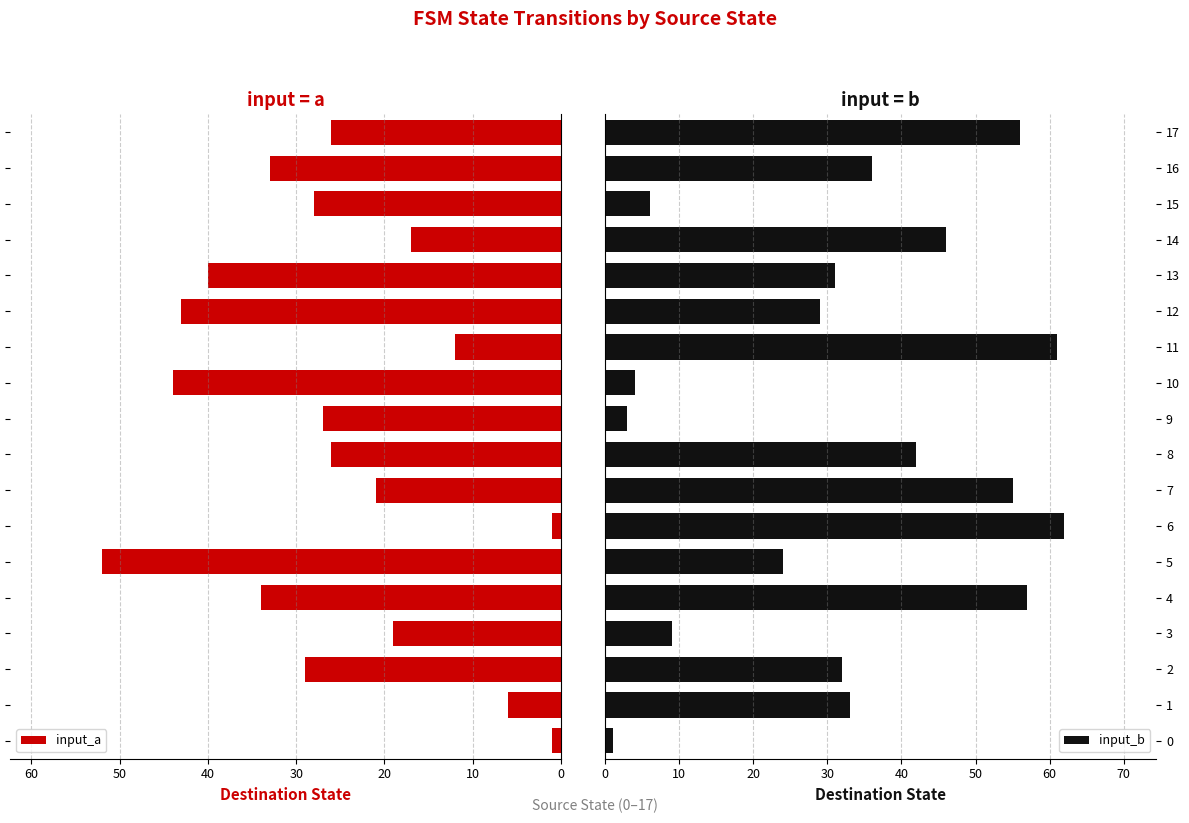

Count the number of data series in this chart.

2